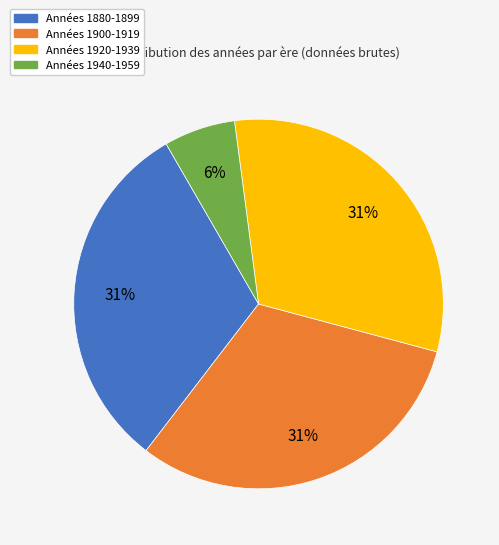

Combined, do Années 1940-1959 and Années 1880-1899 account for over 50%?

No